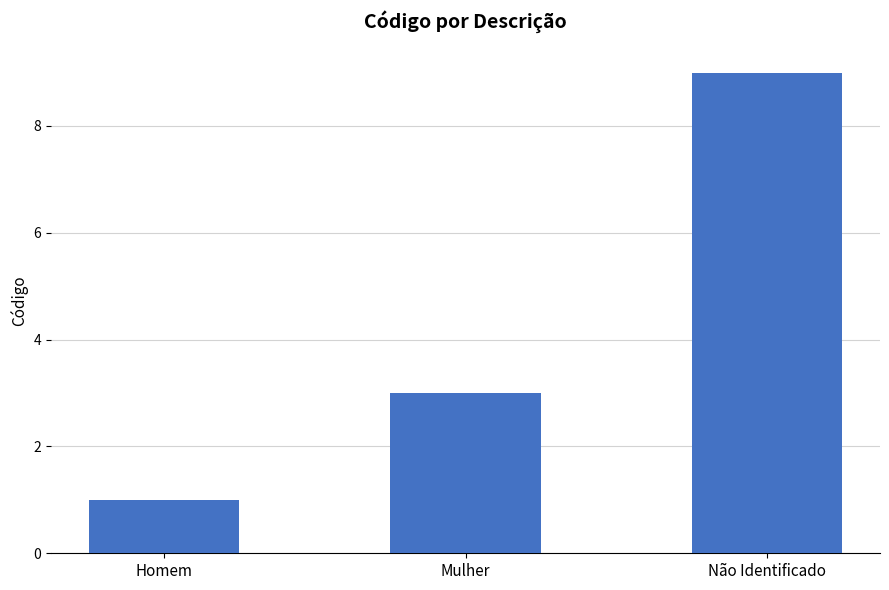

How many bars are there in total?

3